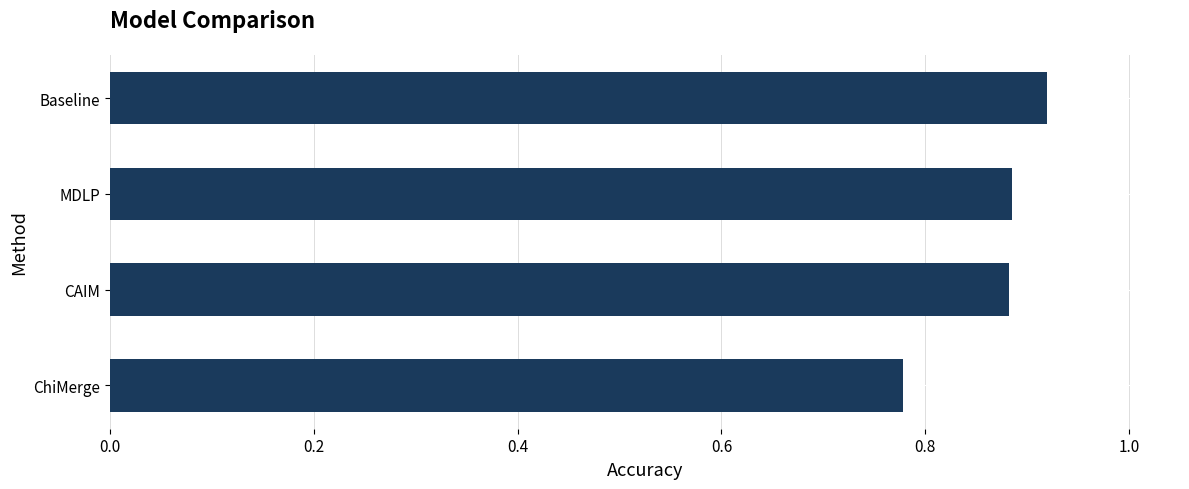

What is the label of the 3rd bar from the bottom?

MDLP